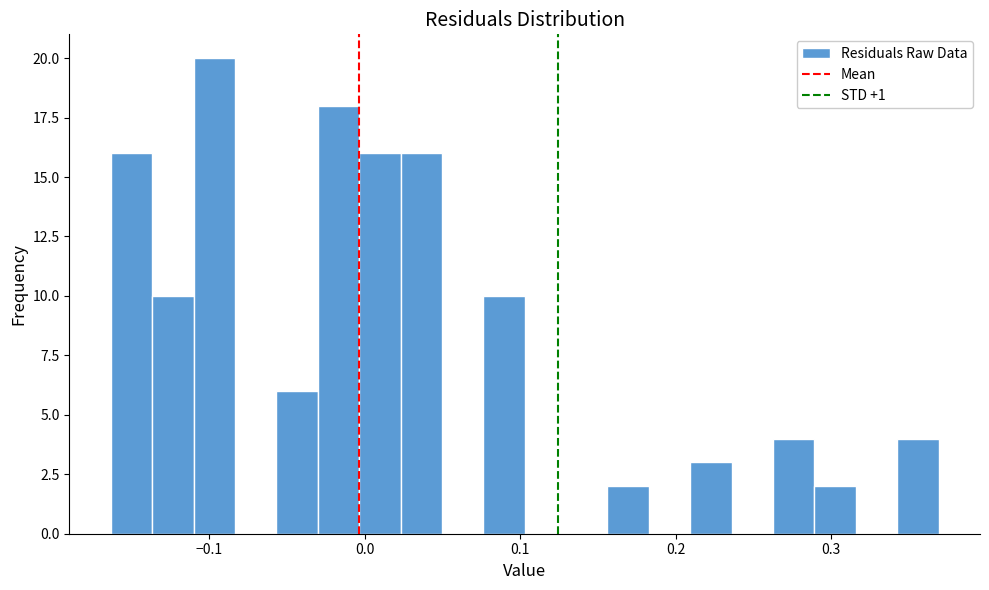

Around what value on the x-axis is the tallest bar? Give the approximate position of its centre, as read against the axis.

-0.10